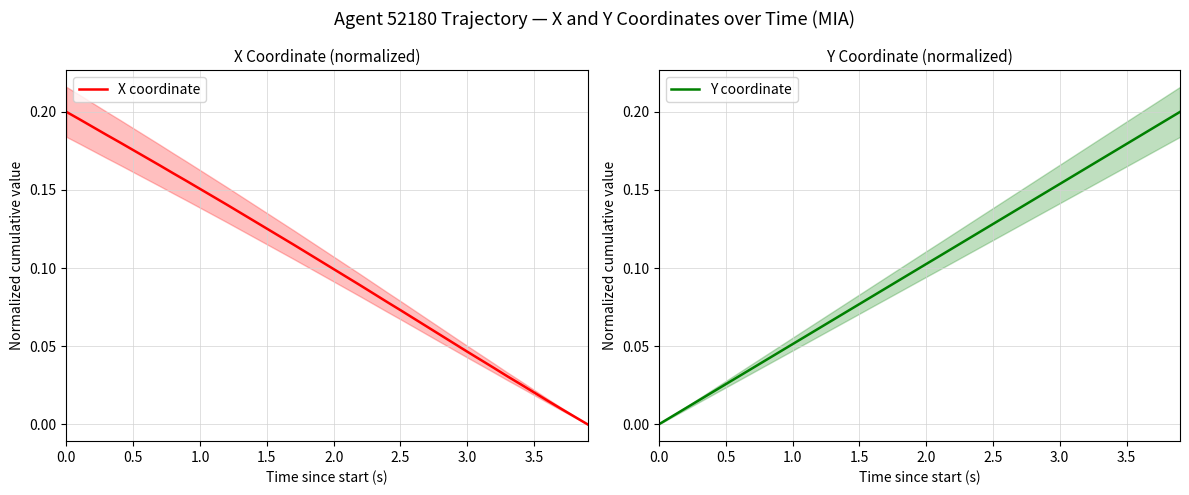

True or false: X coordinate has more than 2 points higher than both neighbors.

False